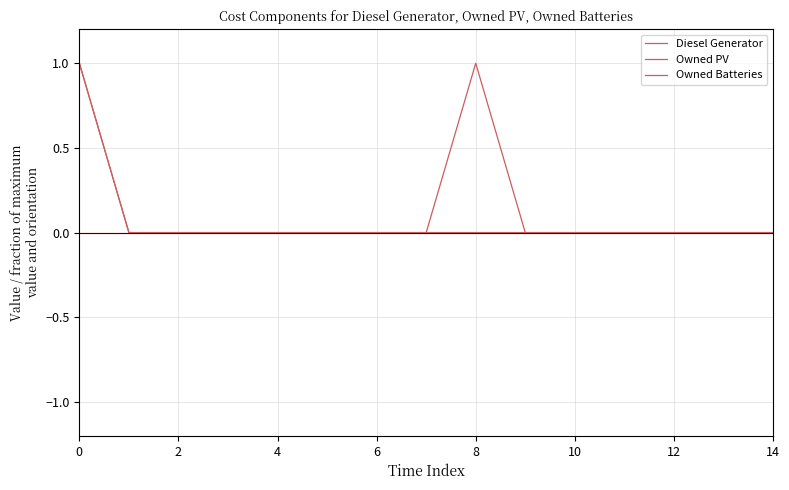

How many lines are shown in the chart?

3